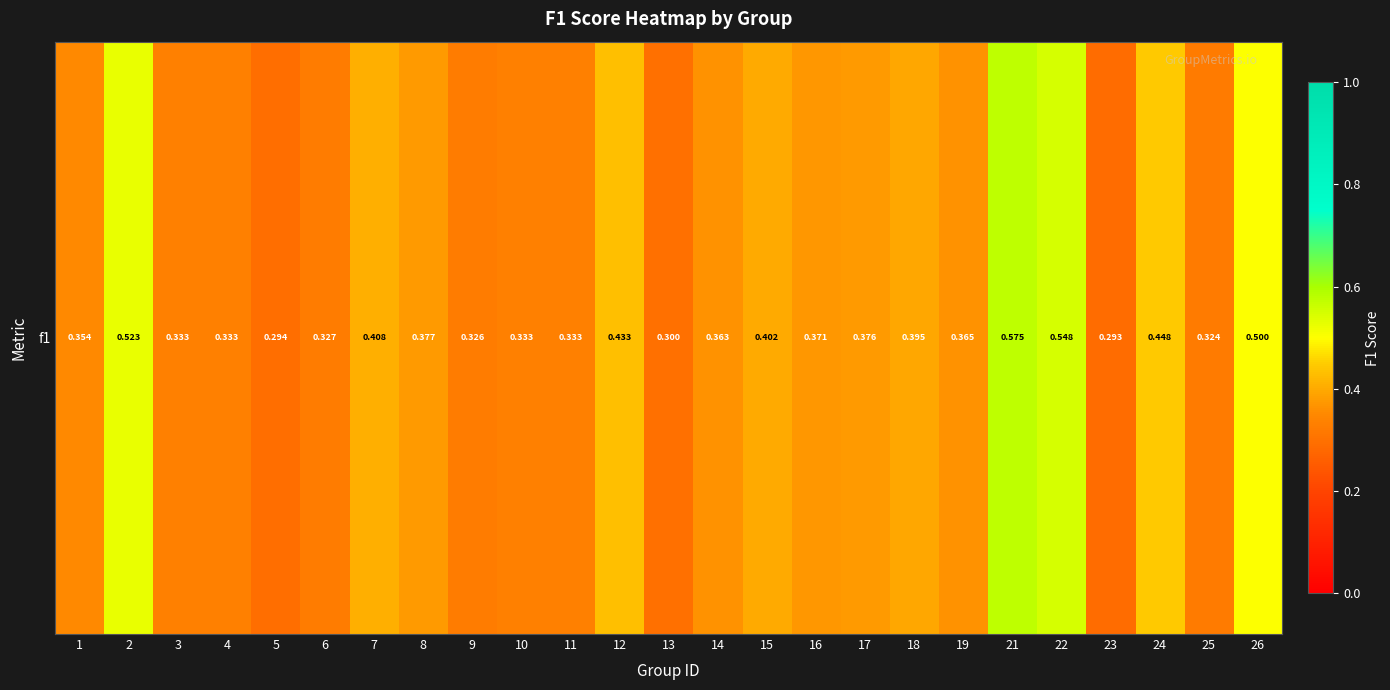

What is the maximum value shown in the chart?

0.6